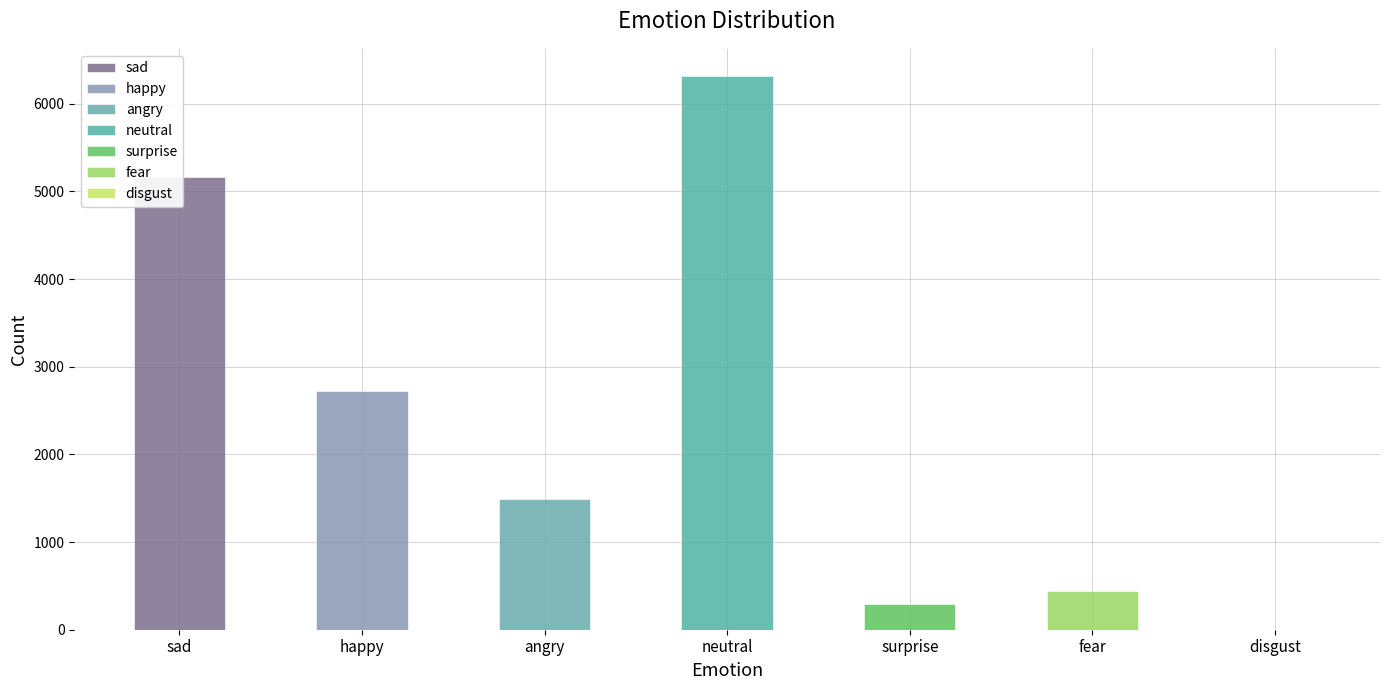

What value does the data have at sad, to the nearest 50?

5150